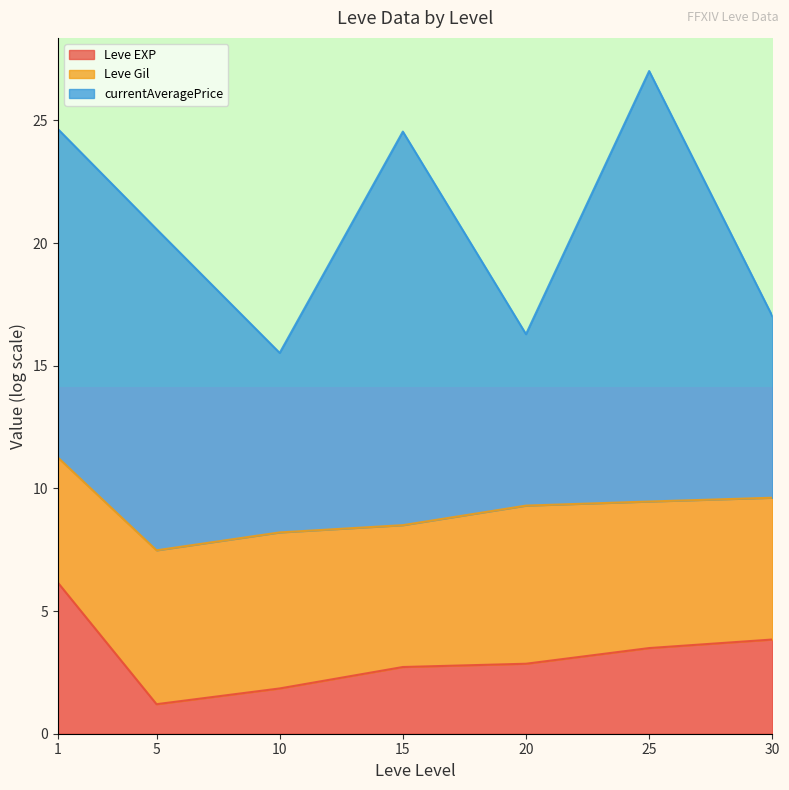

The value of Leve EXP at 15 is 2.7. True or false?

True